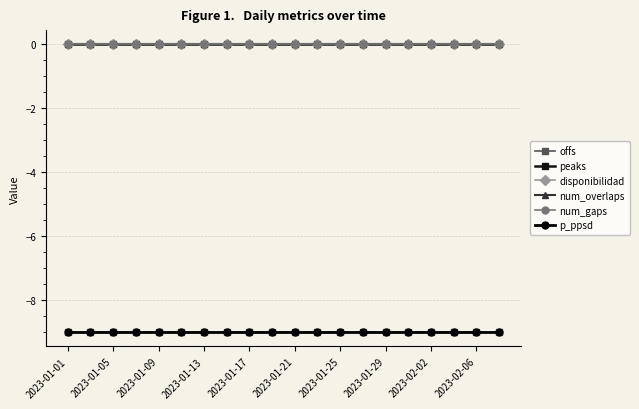

True or false: num_gaps and num_overlaps intersect in this chart.

False